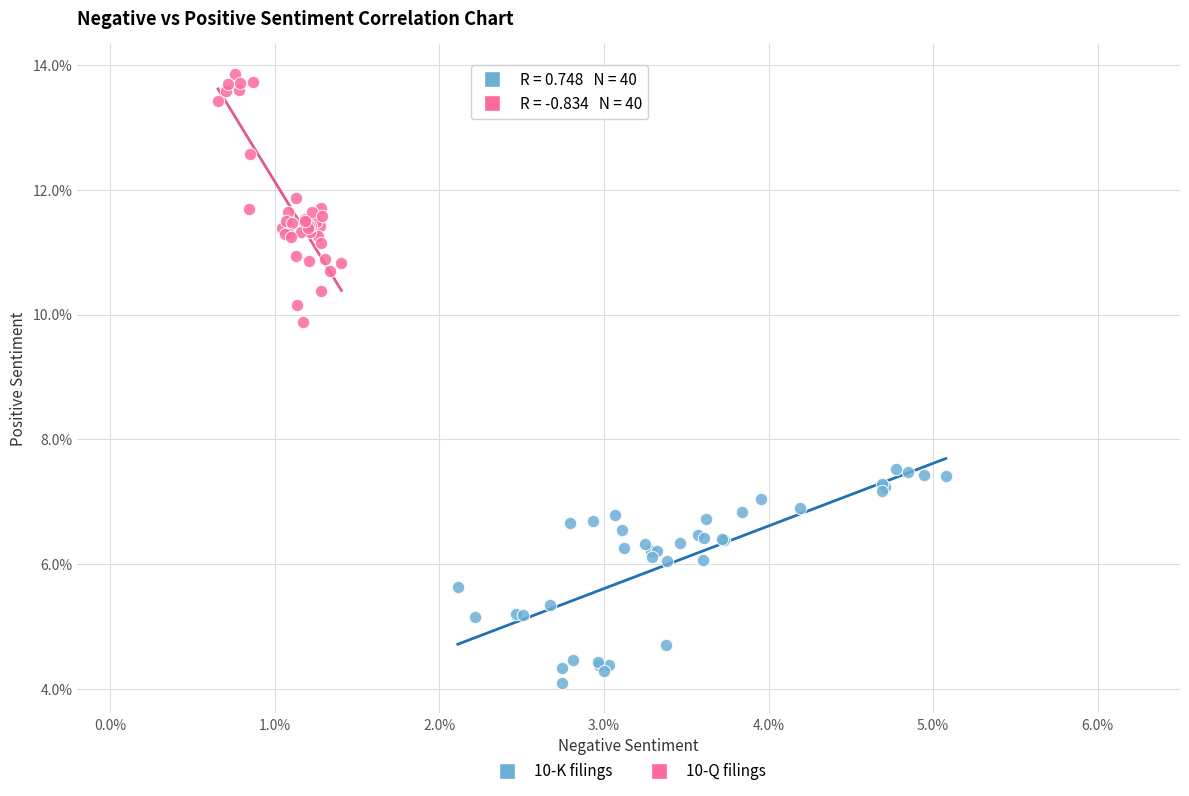

What are all the series names shown in the legend?

10-K filings, 10-Q filings